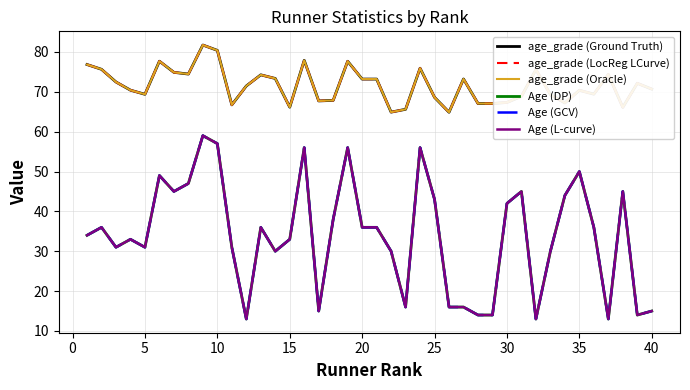

Which series has the largest total across all categories?

age_grade (Ground Truth)